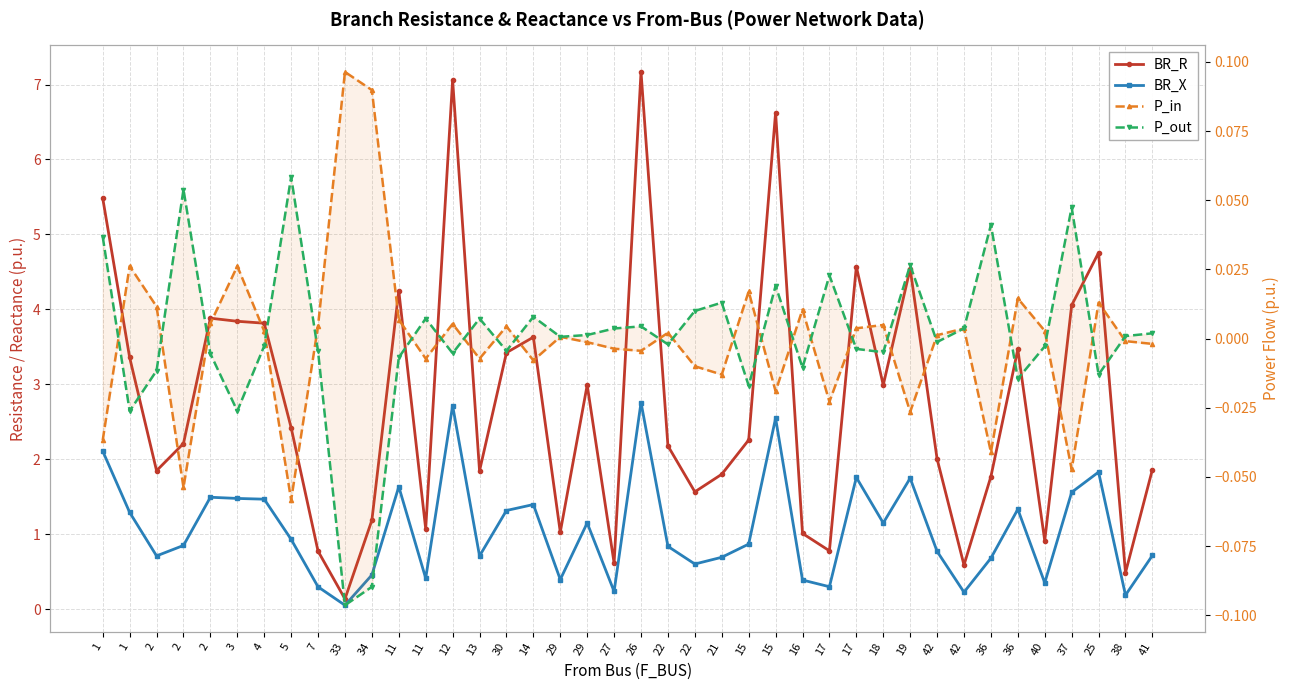

Which label corresponds to the smallest value in the chart?

33